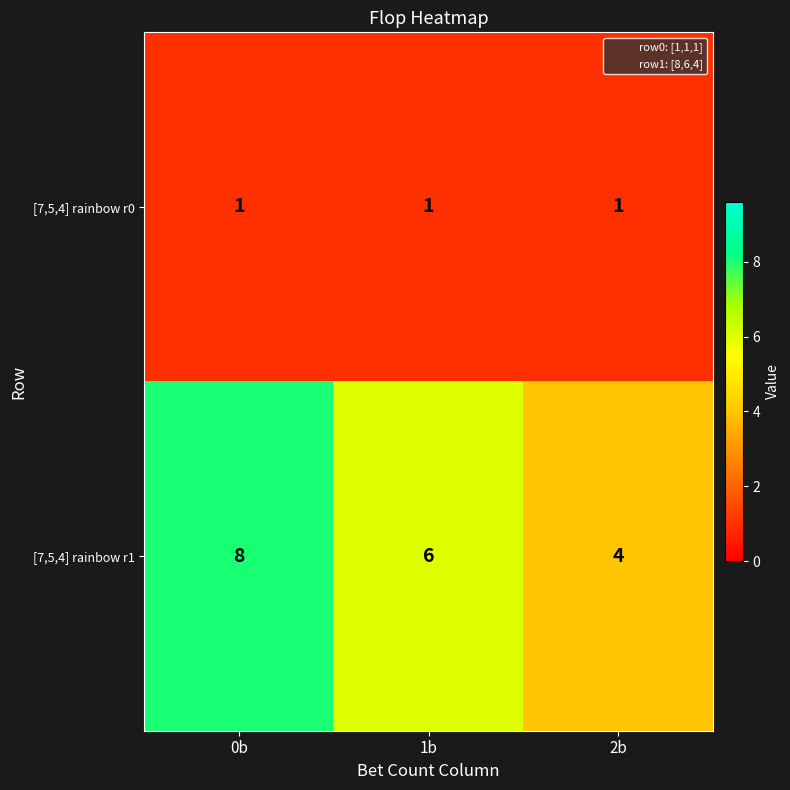

At which category does the chart reach its peak across all series?

0b